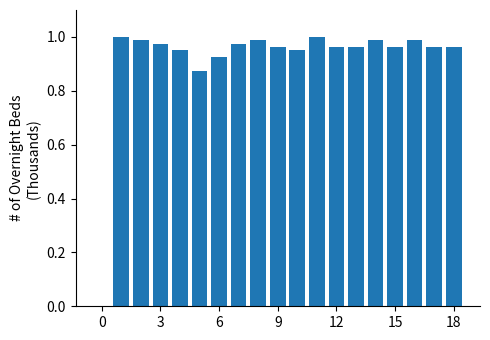

The chart shows a value of 1.0 at 3. True or false?

True